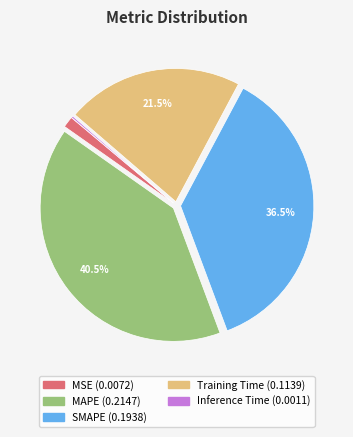

Does any single category account for the majority?

No